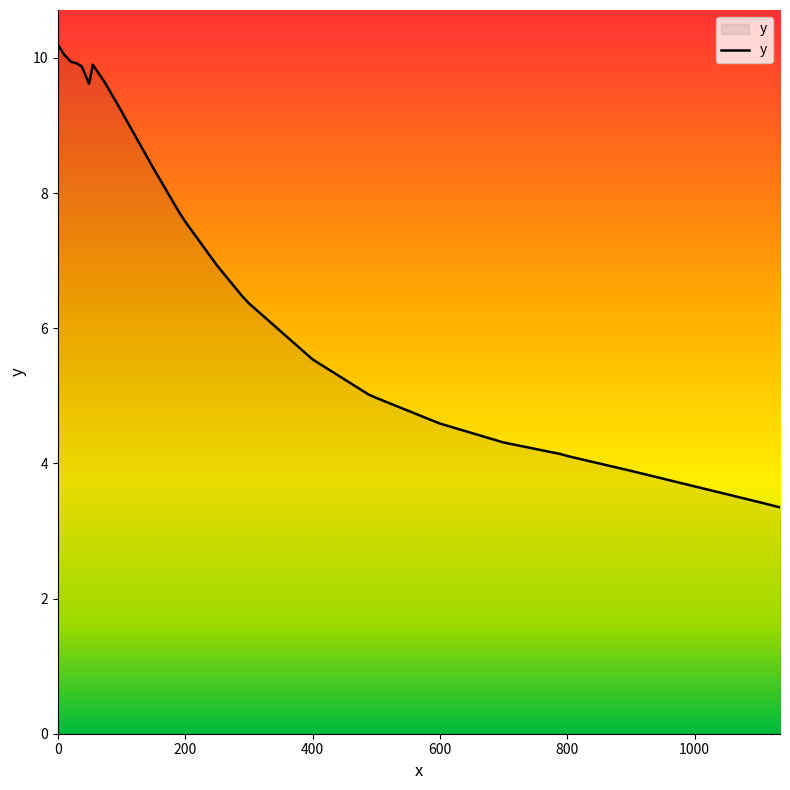

What is the minimum value shown in the chart?

3.4